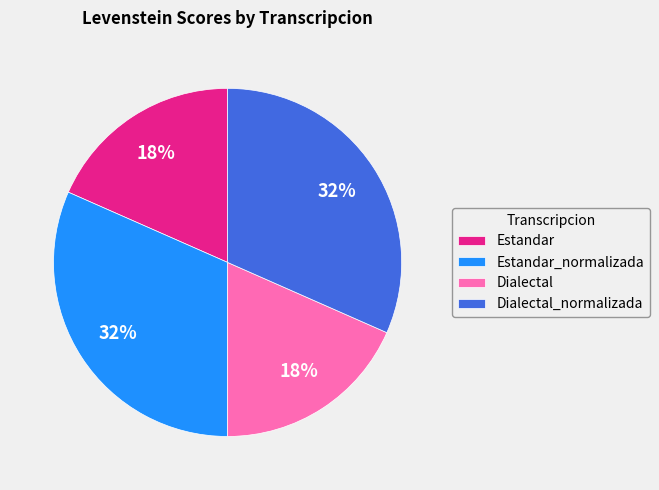

Is it true that Estandar_normalizada is 32% of the pie?

True